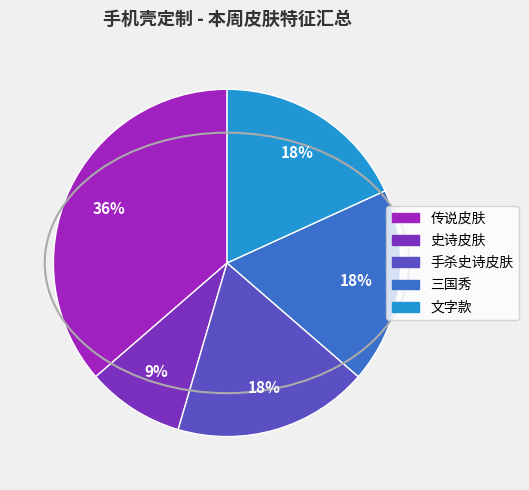

To the nearest percent, what is the average slice percentage?

20%